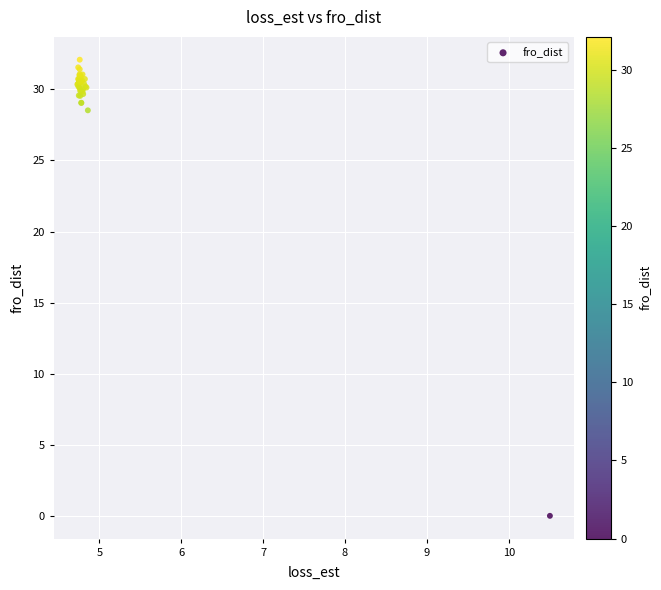

What Y value in the scatter plot is closest to 16?

28.5